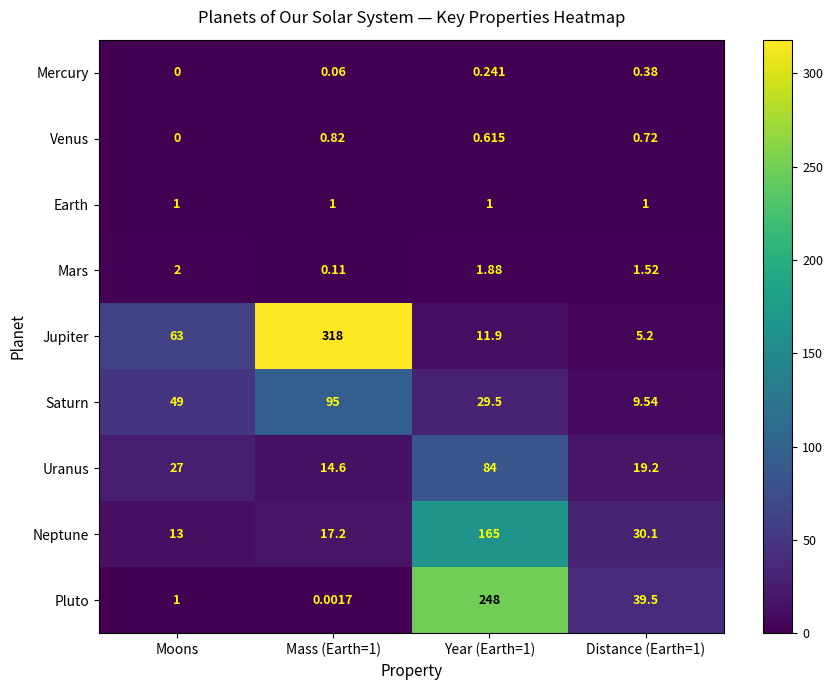

Between Year (Earth=1) and Distance (Earth=1), which series saw the biggest shift?

Pluto